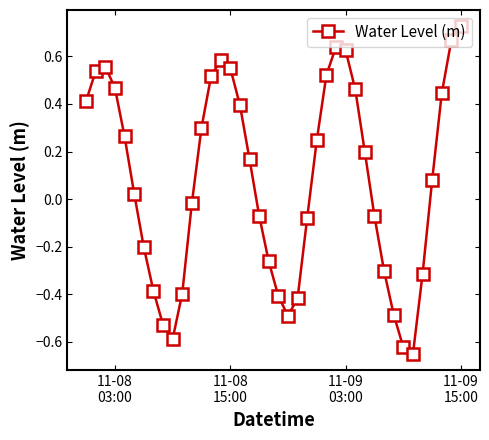

What is the difference between the maximum and second lowest values?

1.3